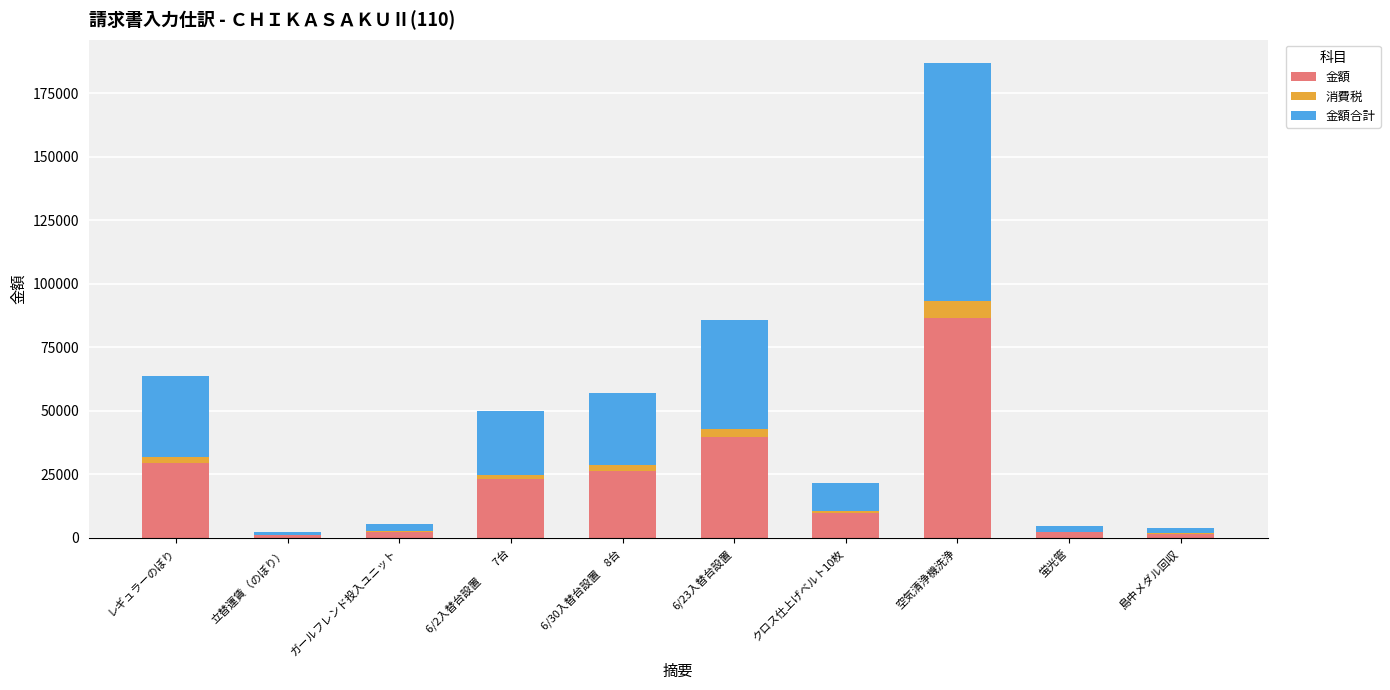

Are the bars horizontal?

No